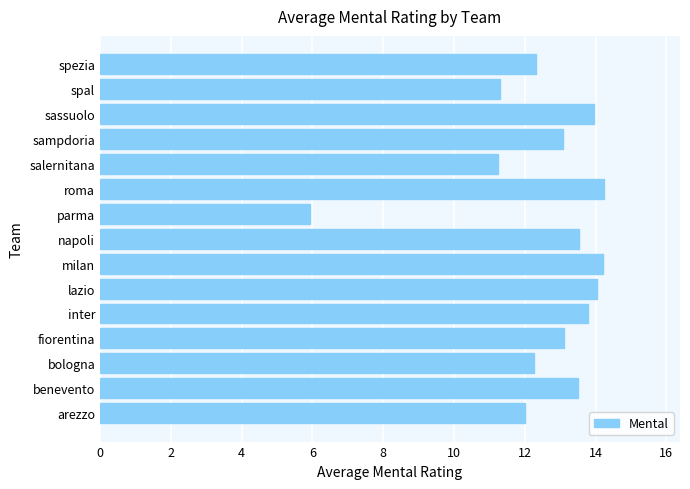

Read the value at sassuolo.

14.0